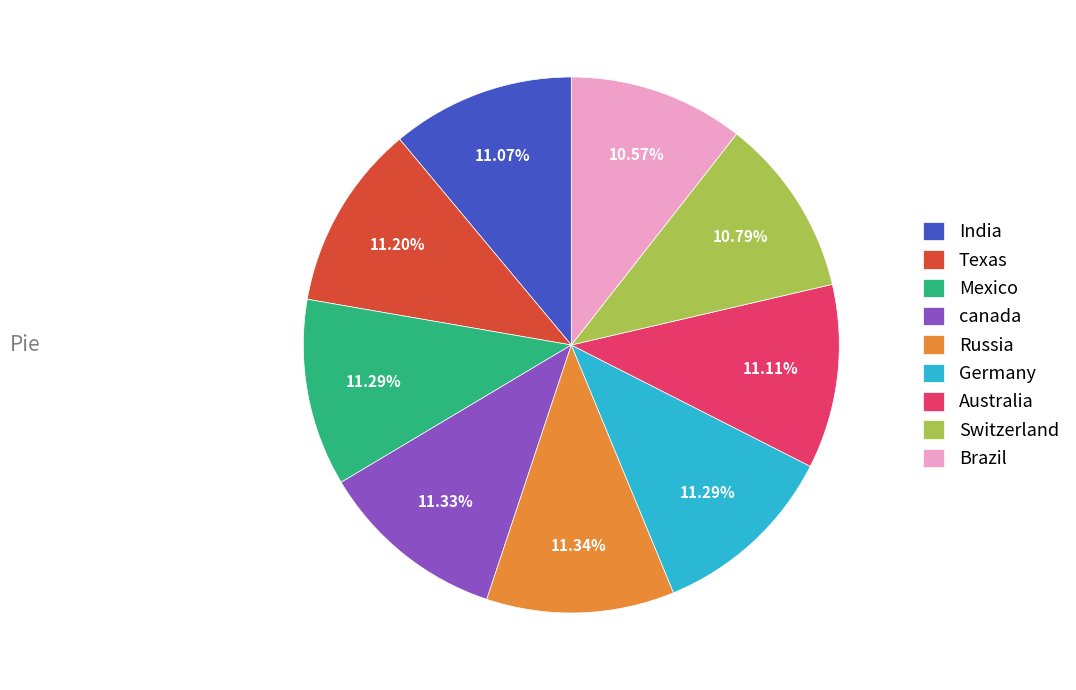

Does any single category account for the majority?

No